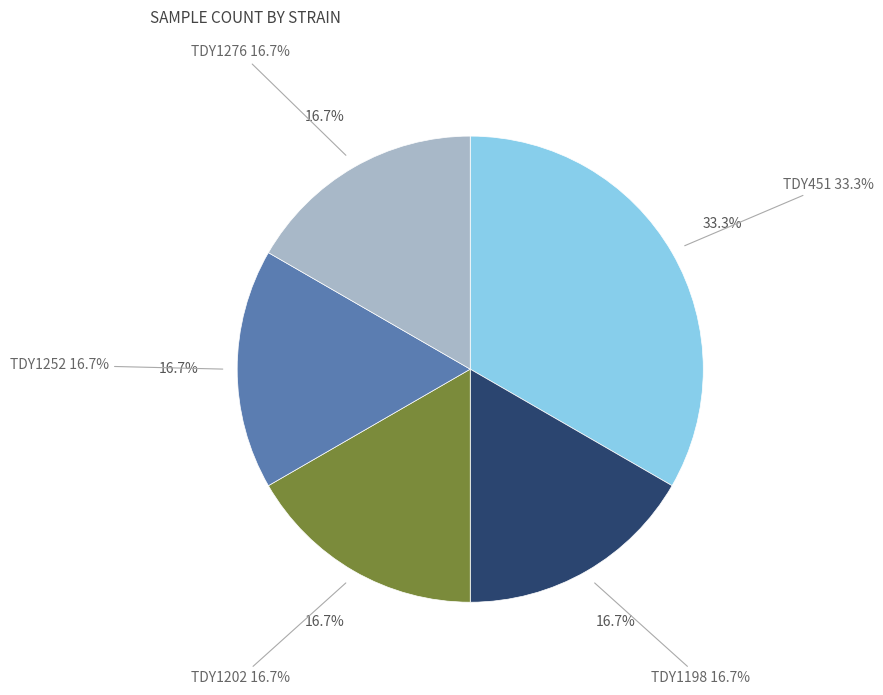

To the nearest percent, what portion does TDY1252 represent?

17%